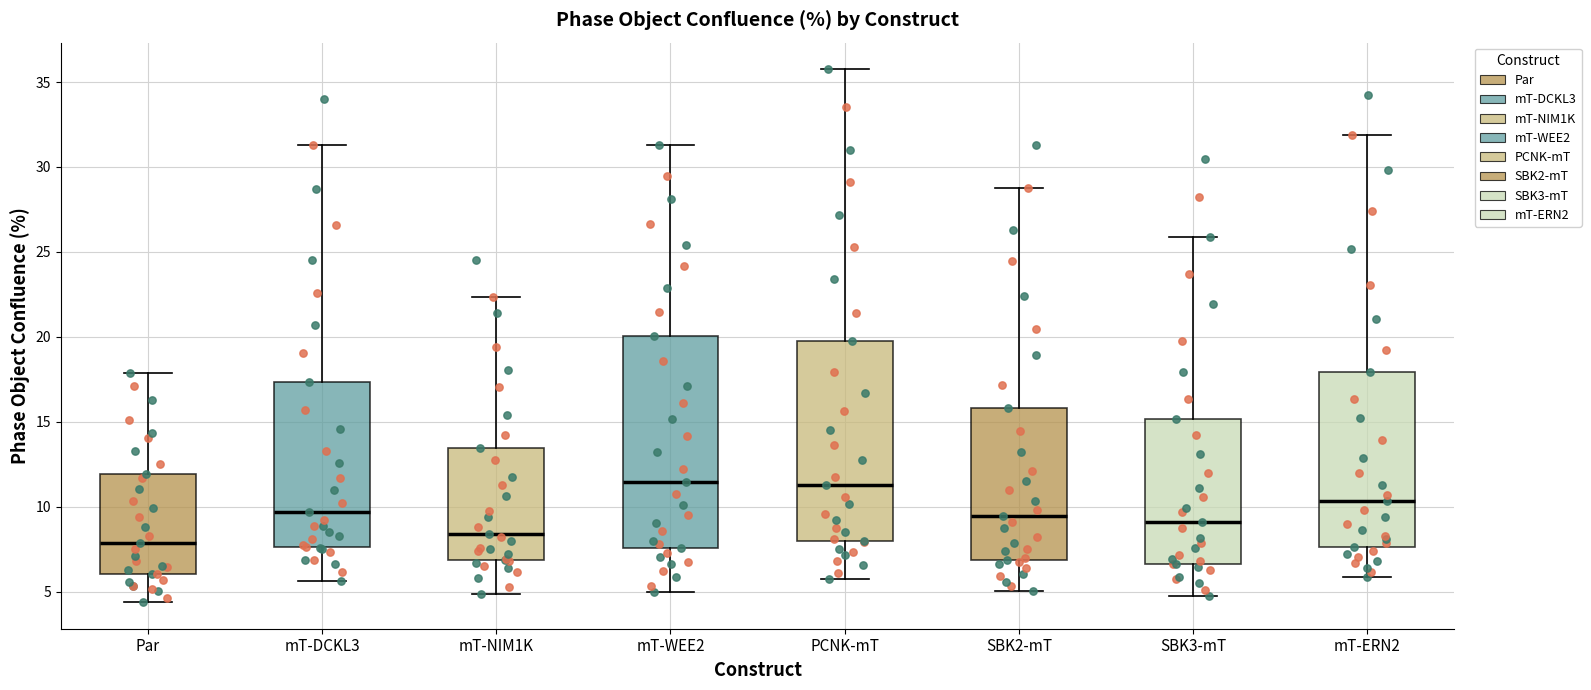

Comparing the boxes themselves (not the whiskers), which one is the tallest?

mT-WEE2